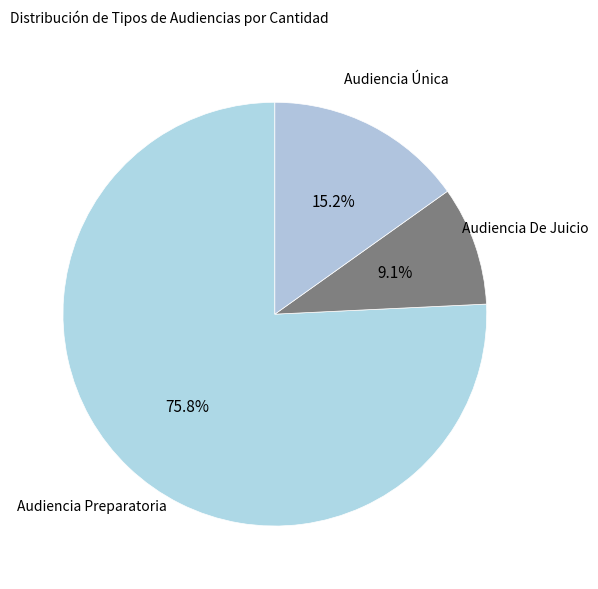

What is the smallest slice in the pie chart?

Audiencia De Juicio